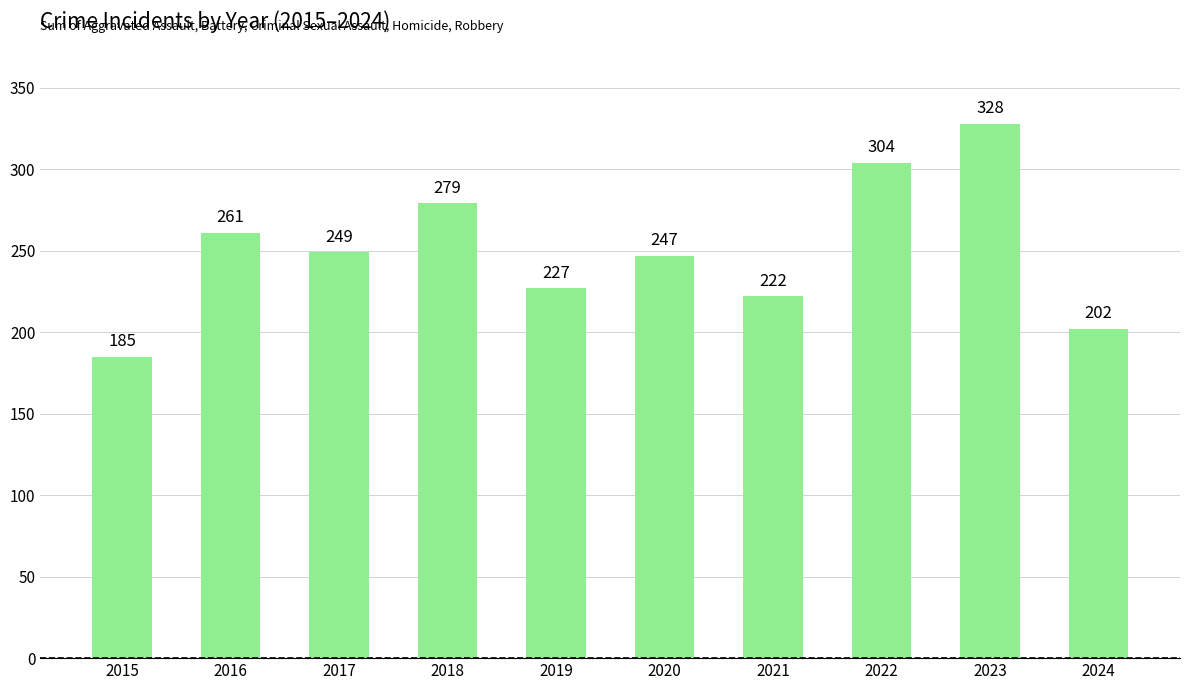

Reading right to left, what are all the values shown in this chart?

2024=202	2023=328	2022=304	2021=222	2020=247	2019=227	2018=279	2017=249	2016=261	2015=185